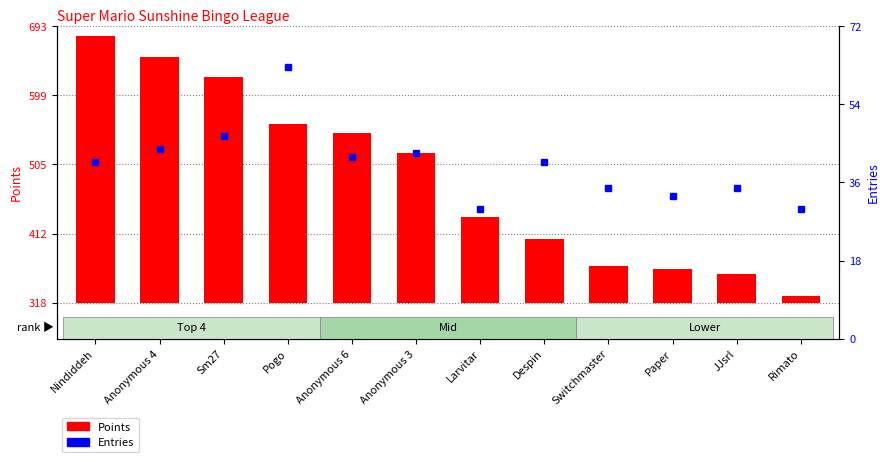

At which label does Entries first exceed 41?

Anonymous 4